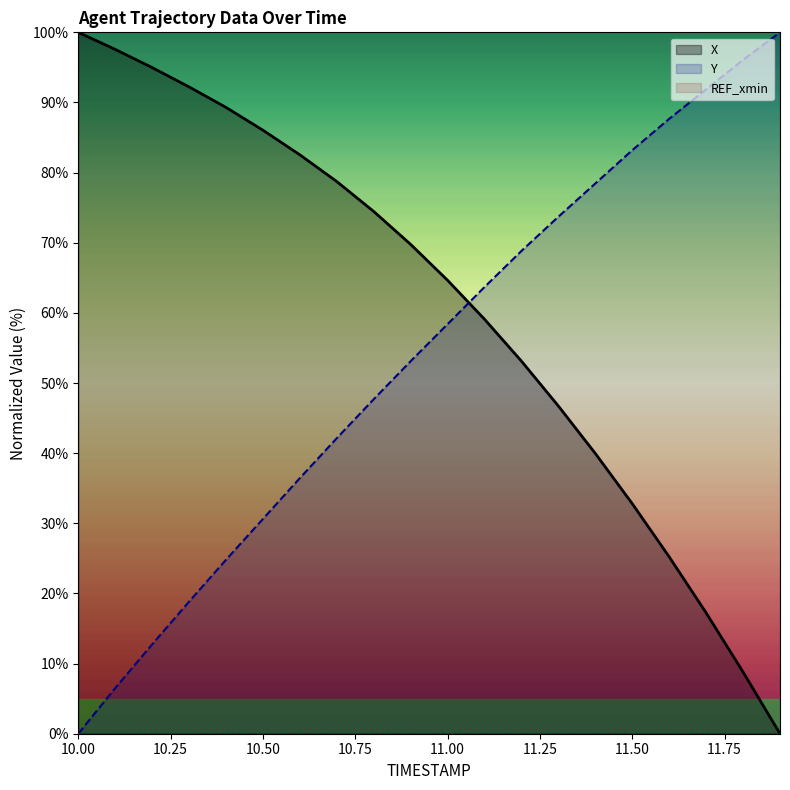

What position from the left is 10.3?

4